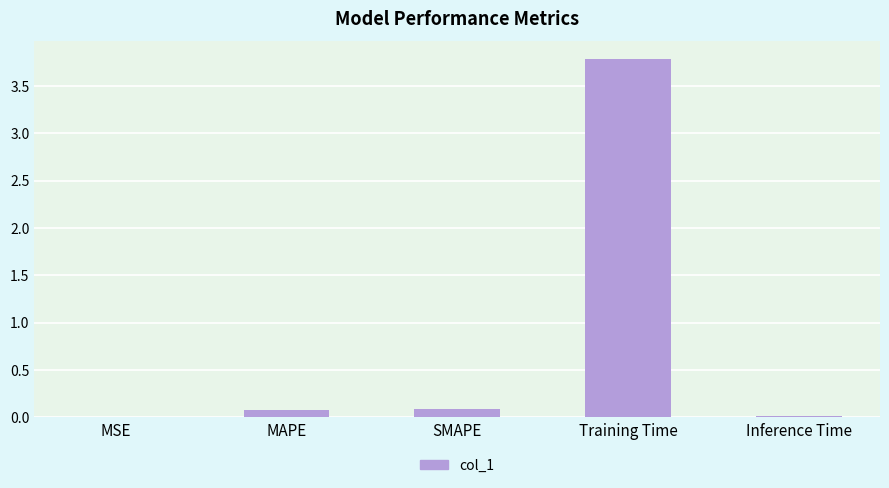

Which label corresponds to the largest value in the chart?

Training Time